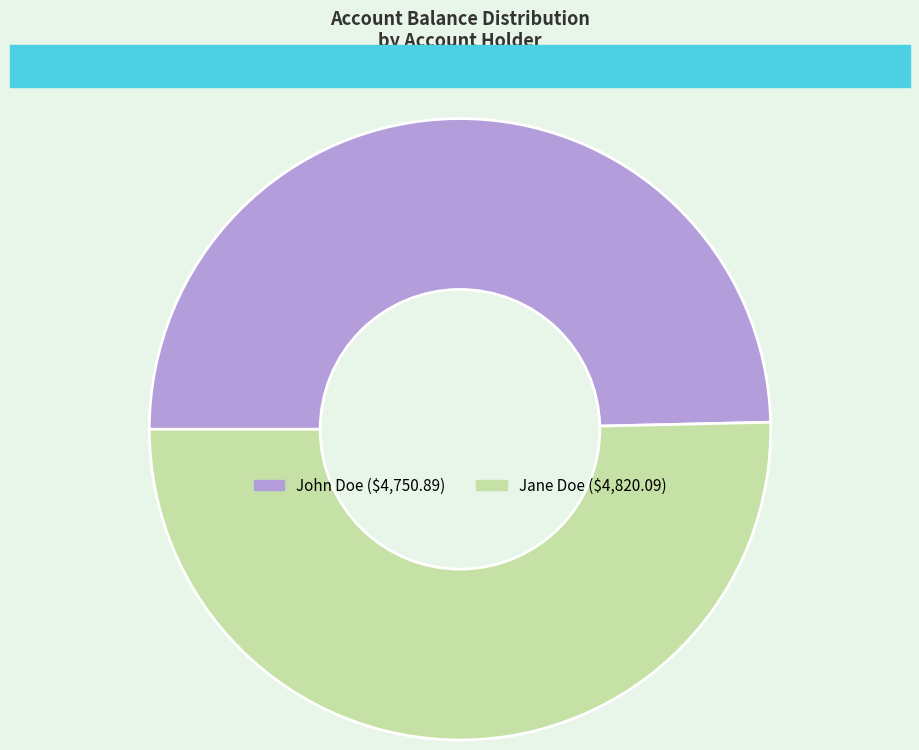

Rank the categories by value from lowest to highest.

John Doe, Jane Doe